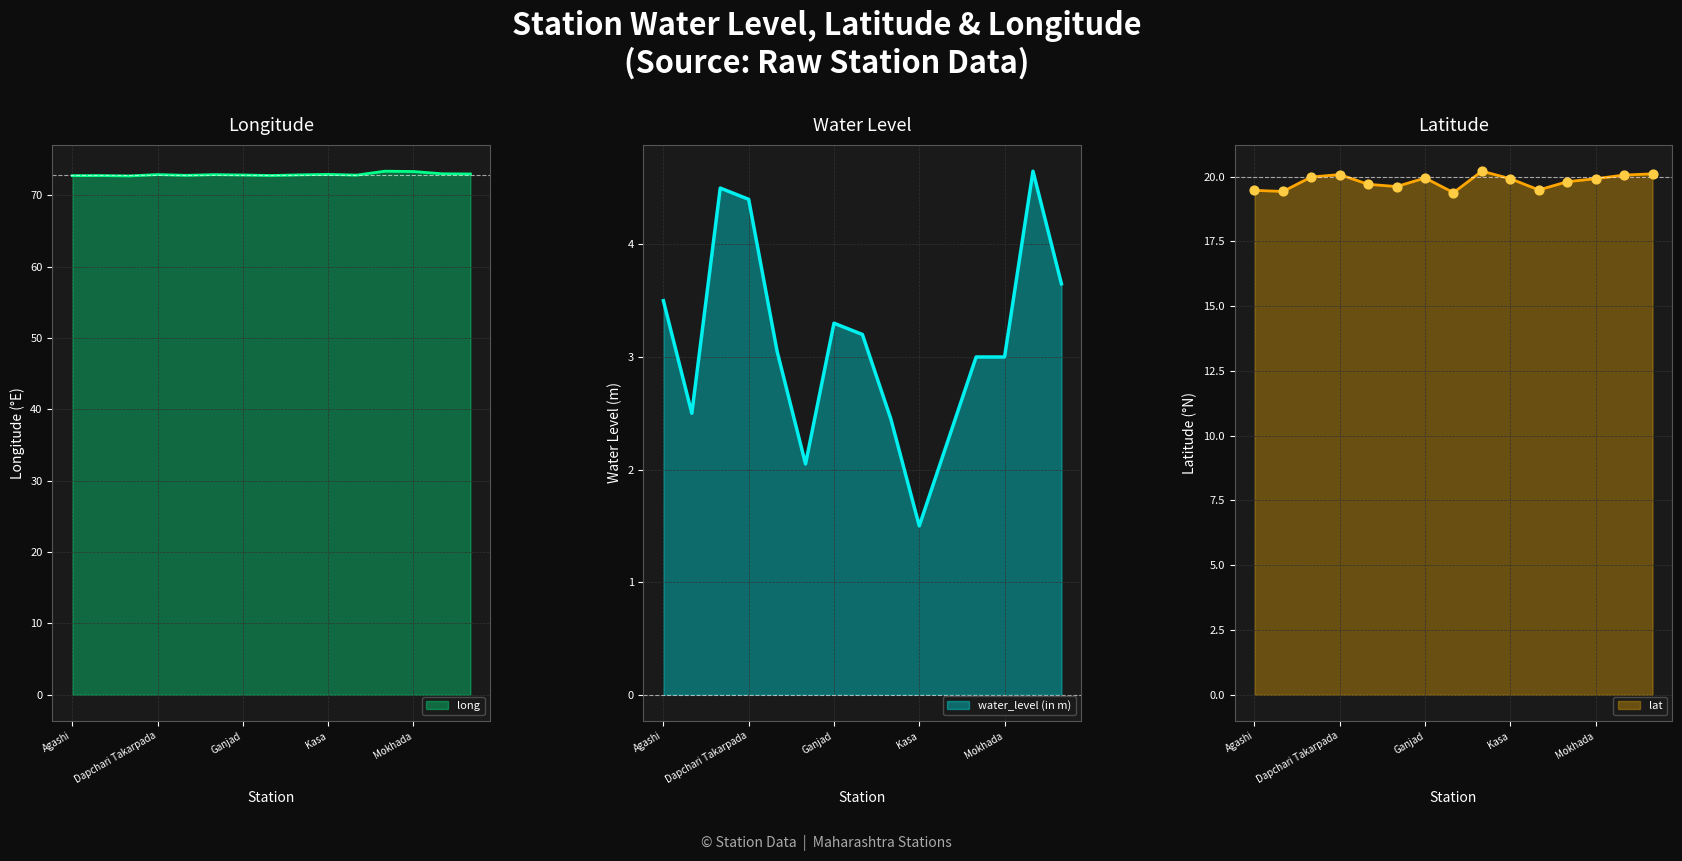

At which category is the sum across all series the highest?

Saiwan